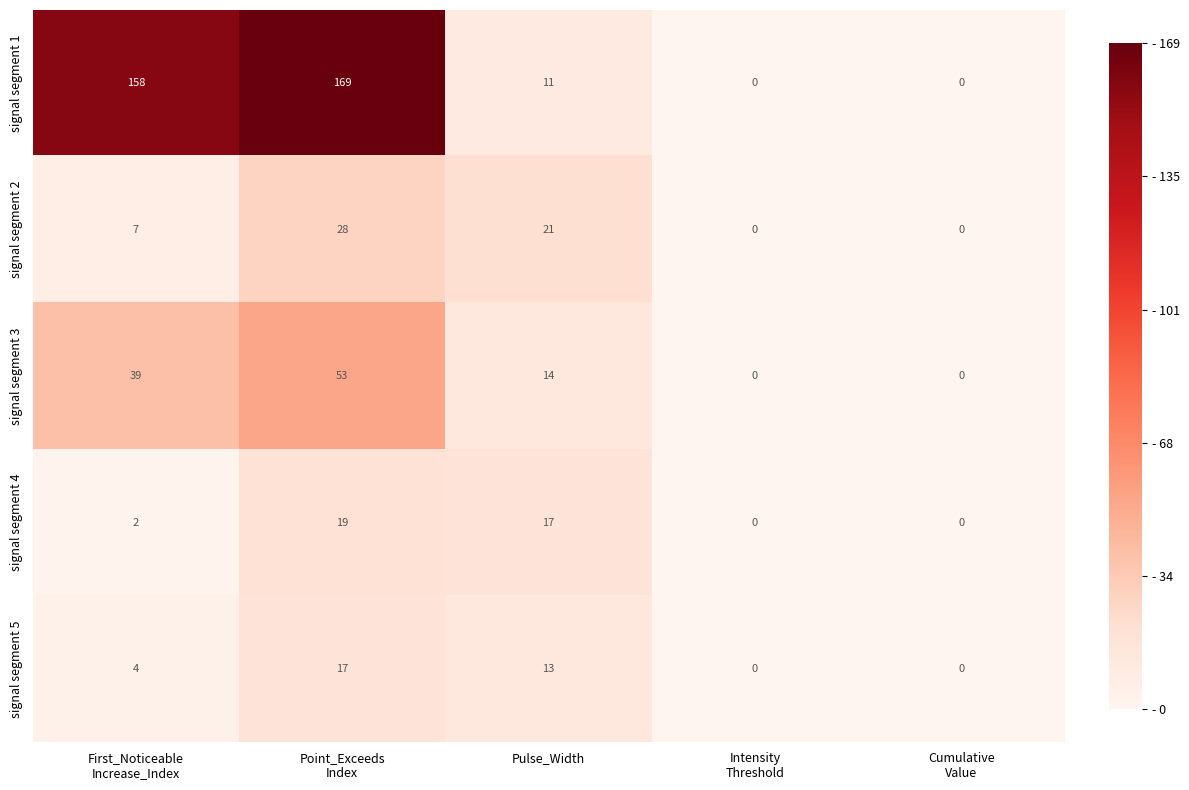

Which series has the widest spread of values?

signal segment 1